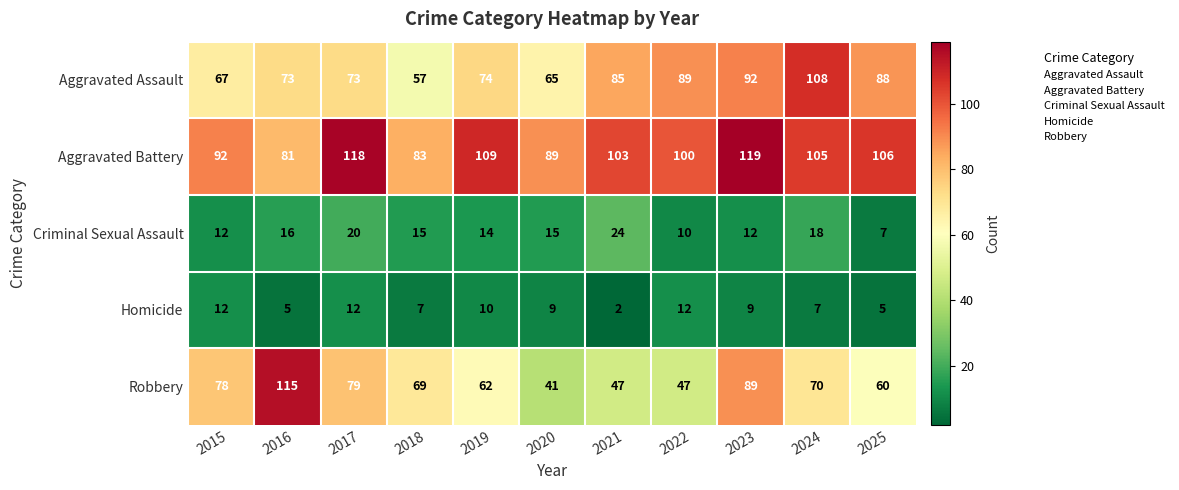

What is the difference between the second highest and minimum values in the Robbery series?

48